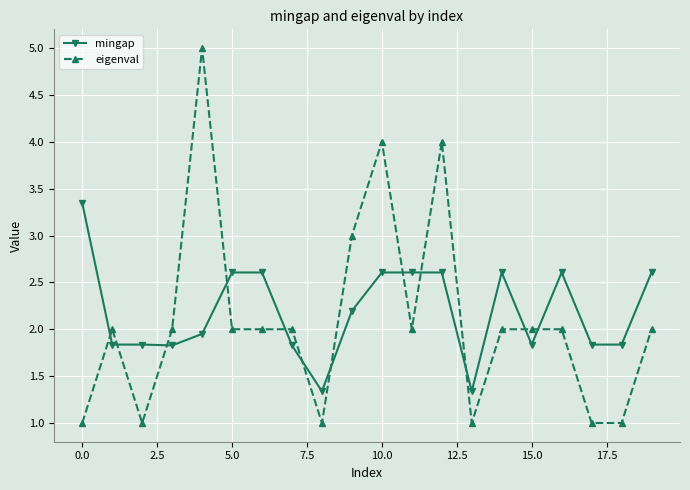

What is the difference between the second highest and second lowest values in the mingap series?

1.3